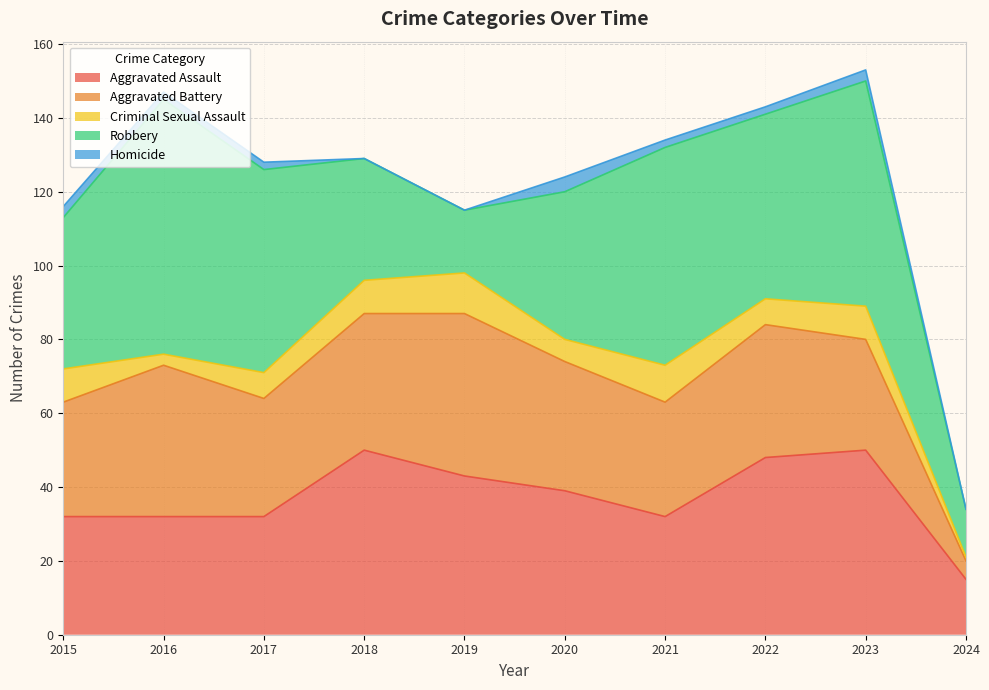

What is the value of the Criminal Sexual Assault point at the 3rd from the left?

7